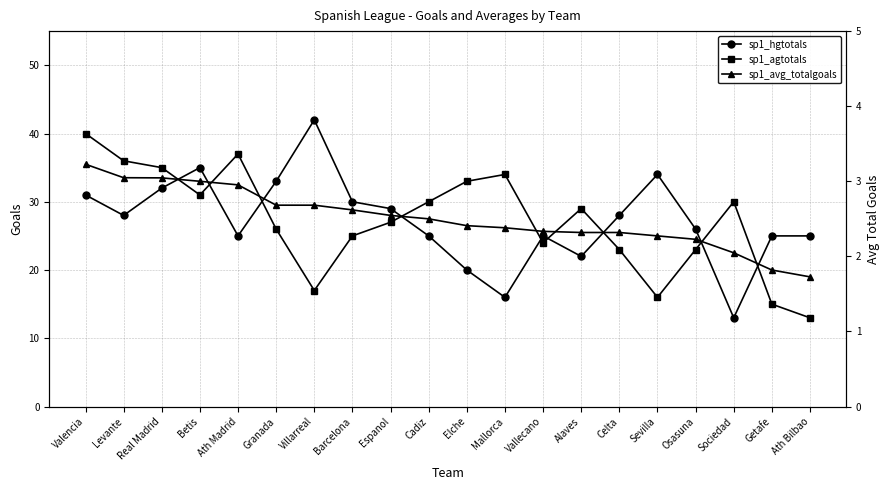

What are all the series names shown in the legend?

sp1_hgtotals, sp1_agtotals, sp1_avg_totalgoals